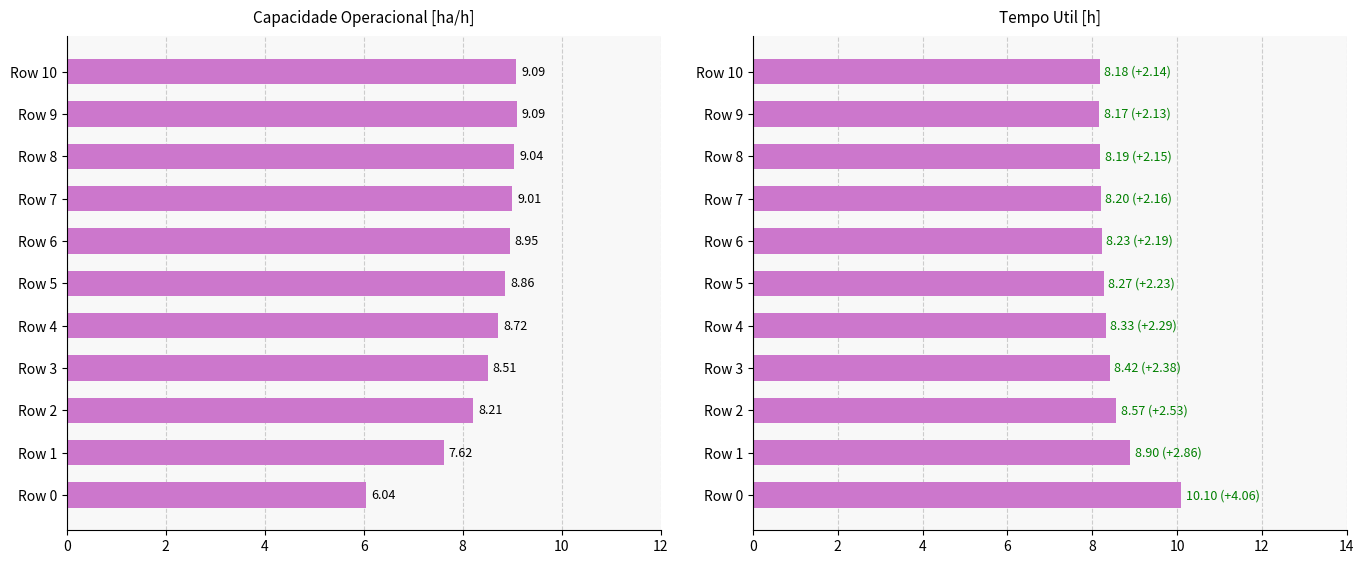

Rank the series at Row 7 from highest to lowest value.

Capacidade operacional [ha/h], Tempo util [h]